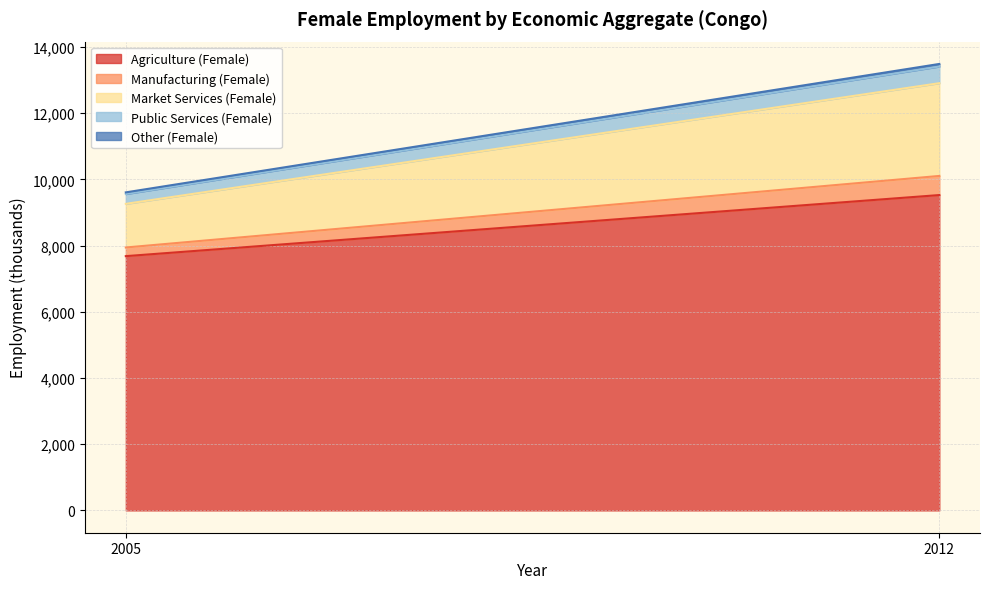

Reading right to left, what are all the values shown in this chart?

Agriculture (Female): 2012=9524.6	2005=7679.8
Manufacturing (Female): 2012=577.6	2005=261.3
Market Services (Female): 2012=2801.2	2005=1318.0
Public Services (Female): 2012=503.8	2005=297.6
Other (Female): 2012=77.5	2005=49.0